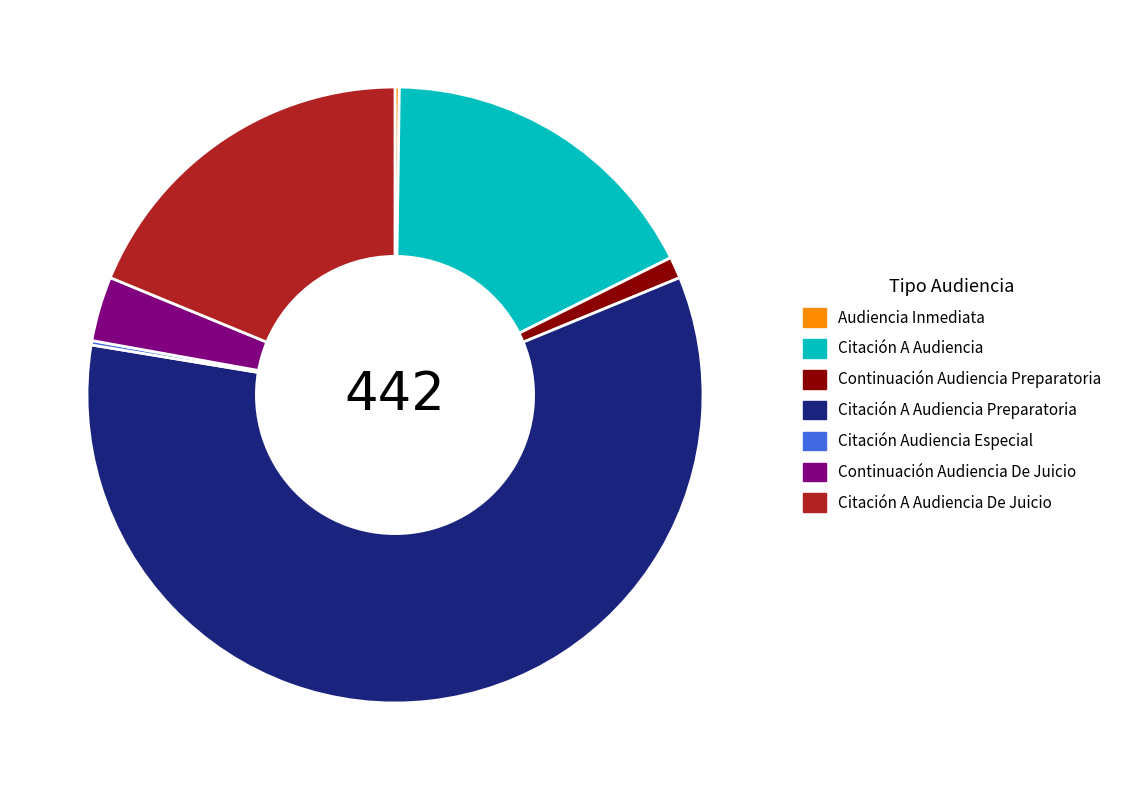

Which slice is the largest?

Citación A Audiencia Preparatoria